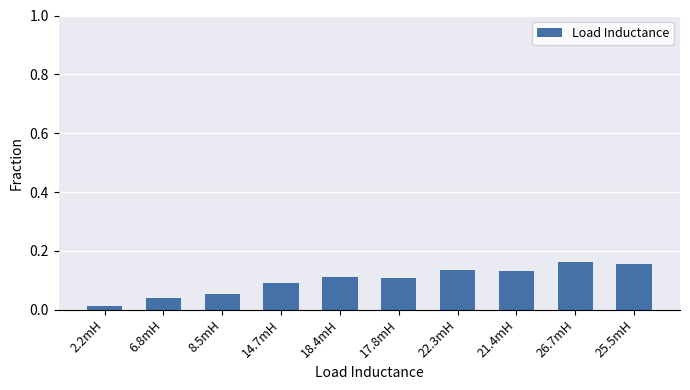

What is the sum of all values?

1.0